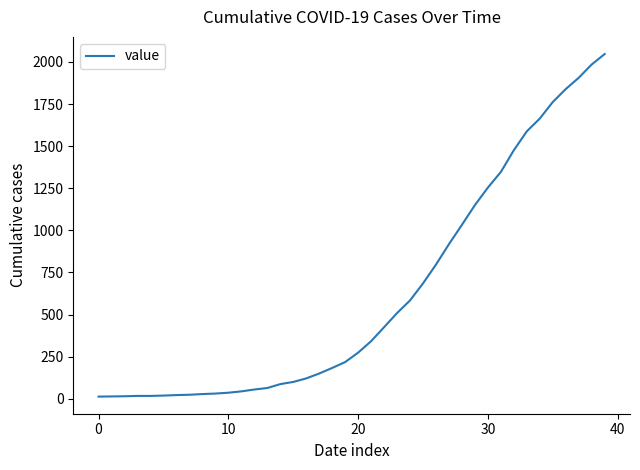

What is the maximum value shown in the chart?

2047